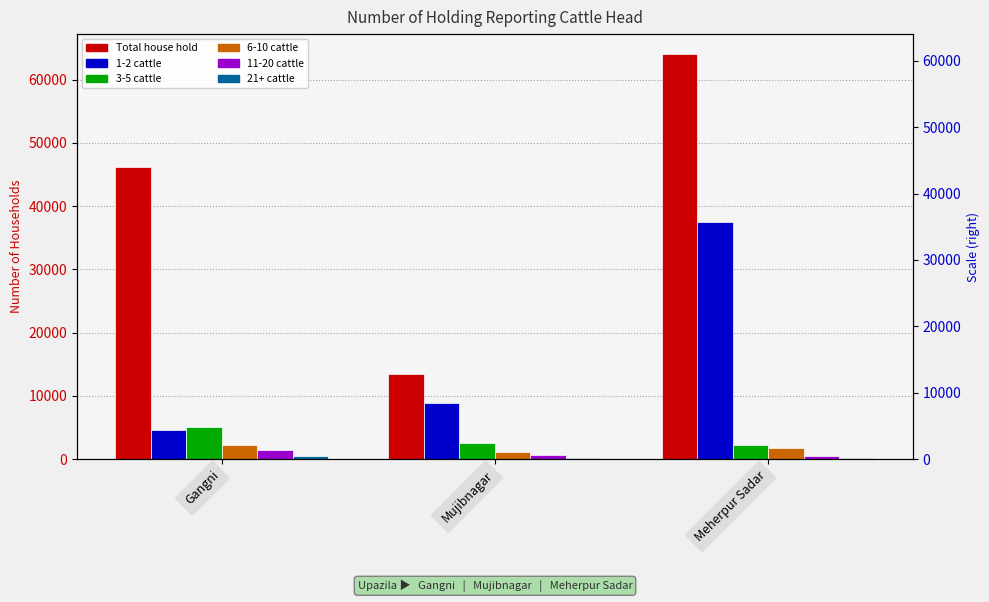

The value of 3-5 cattle at Mujibnagar is 2520. True or false?

True